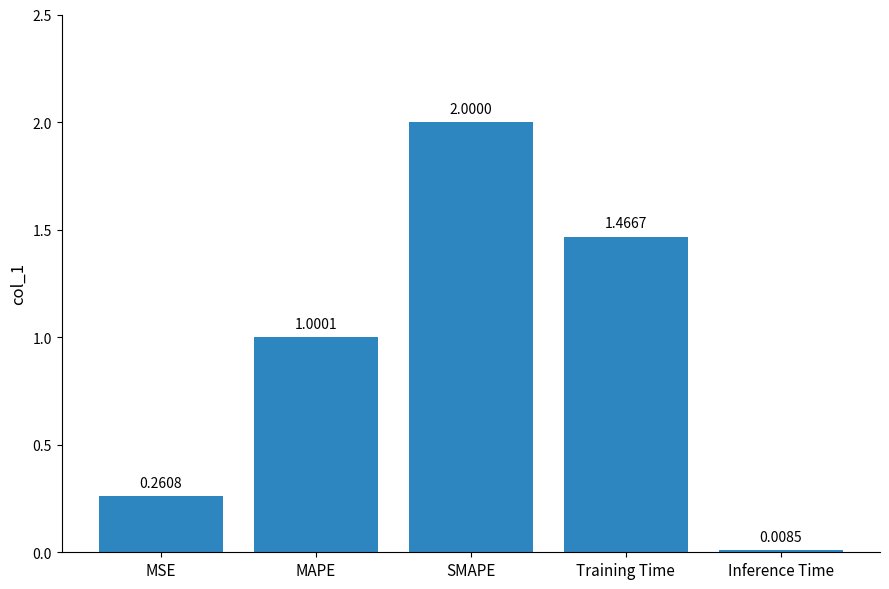

What is the sum of all values?

4.7